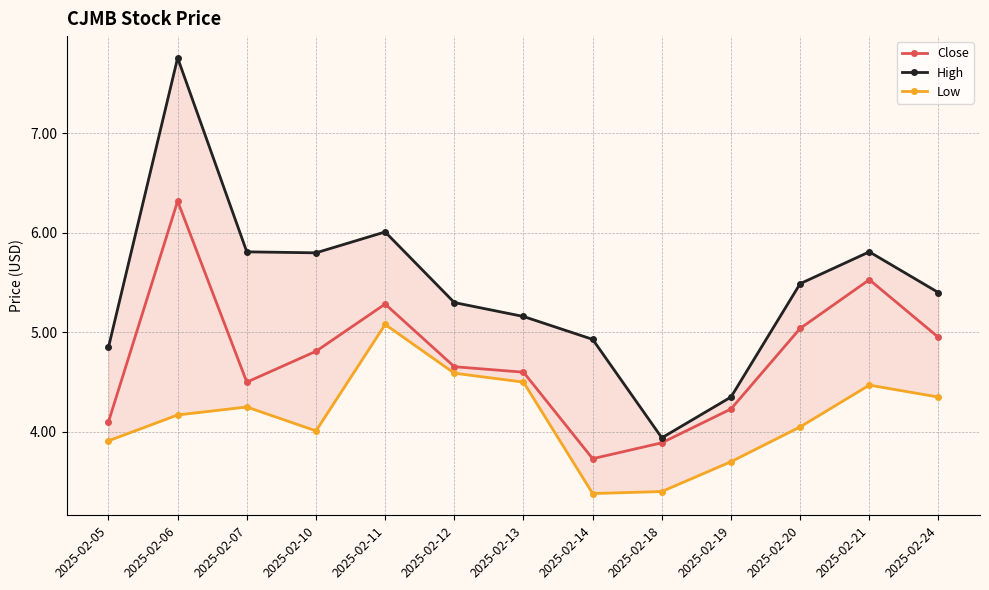

What is the sum of the High values at 2025-02-19 and 2025-02-24?

9.8